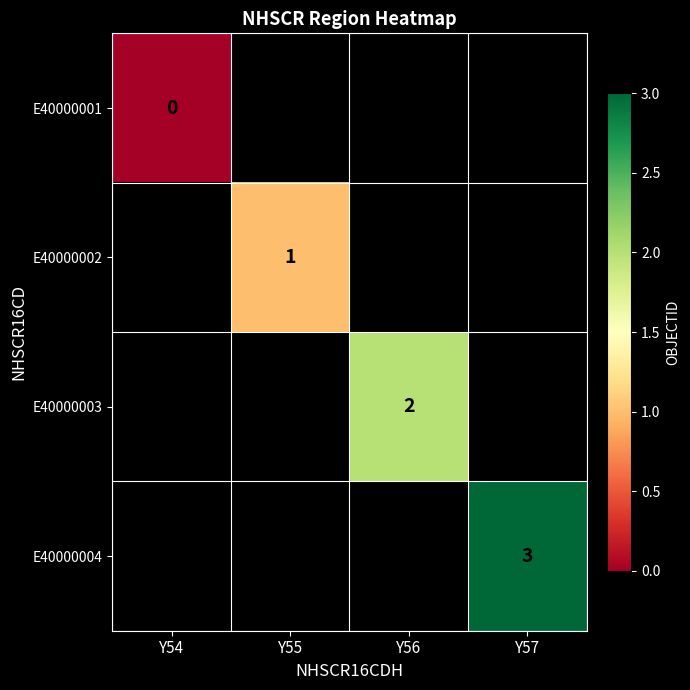

How many positive values does the E40000004 series have?

1